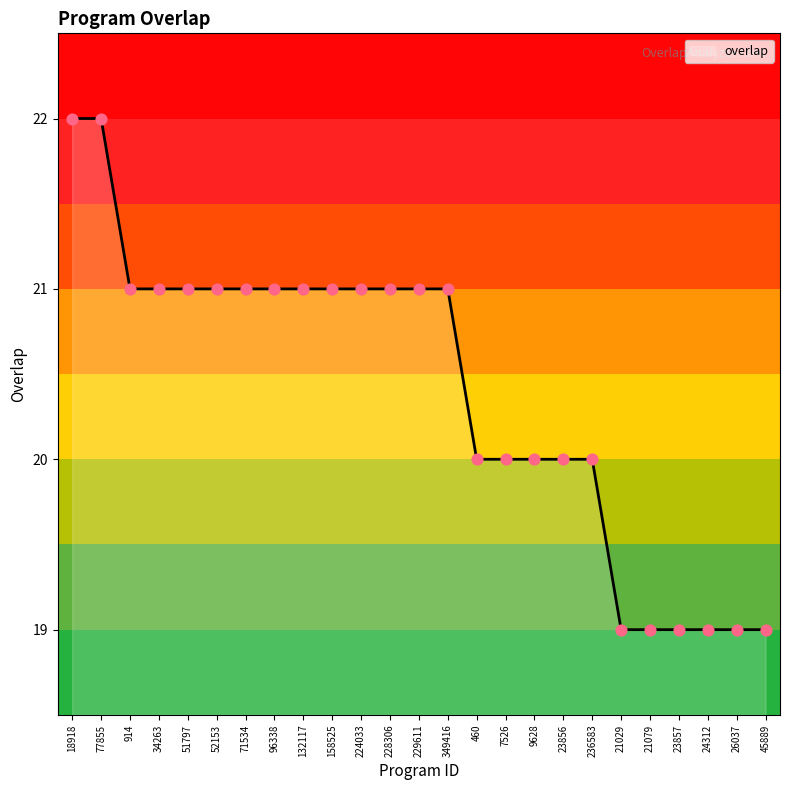

What is the change in value from 224033 to 26037?

-2